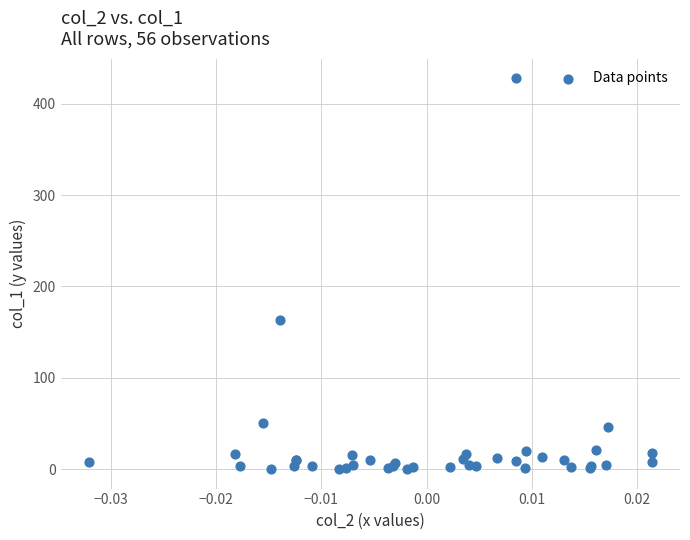

What Y value in the scatter plot is closest to 214?

163.3